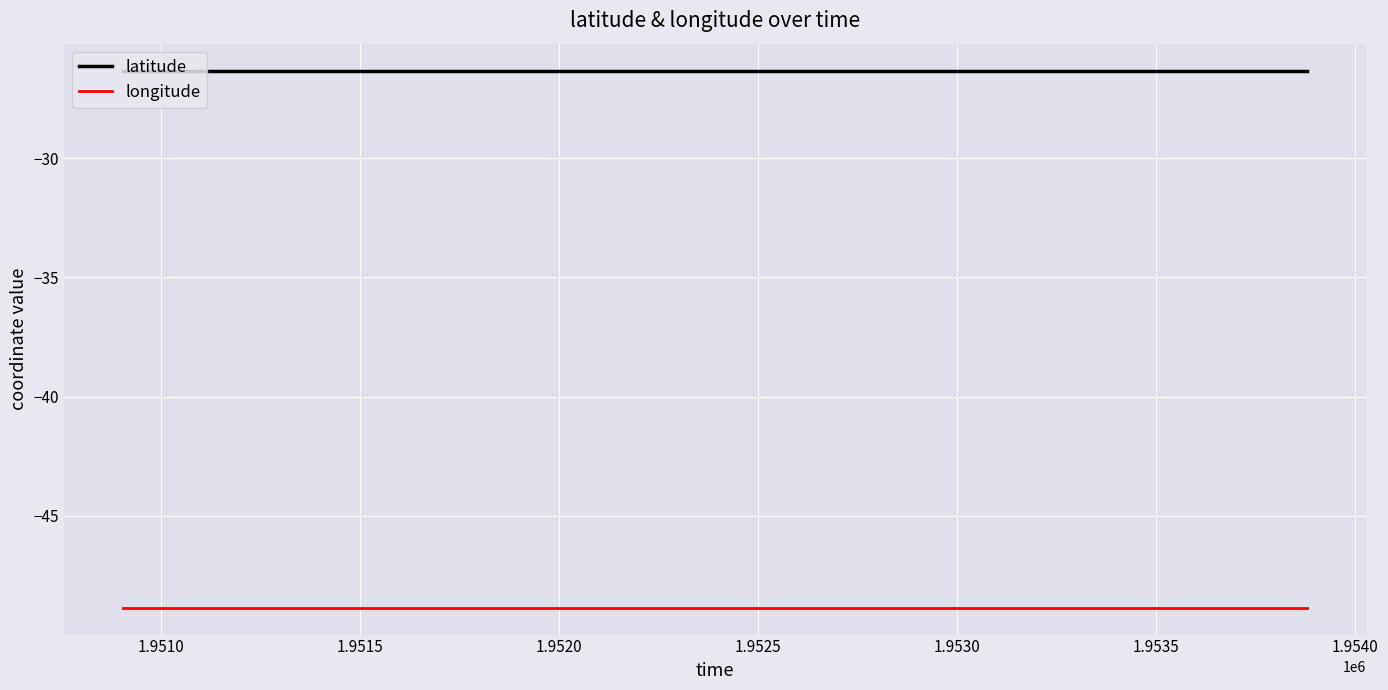

Which series has the largest total across all categories?

latitude